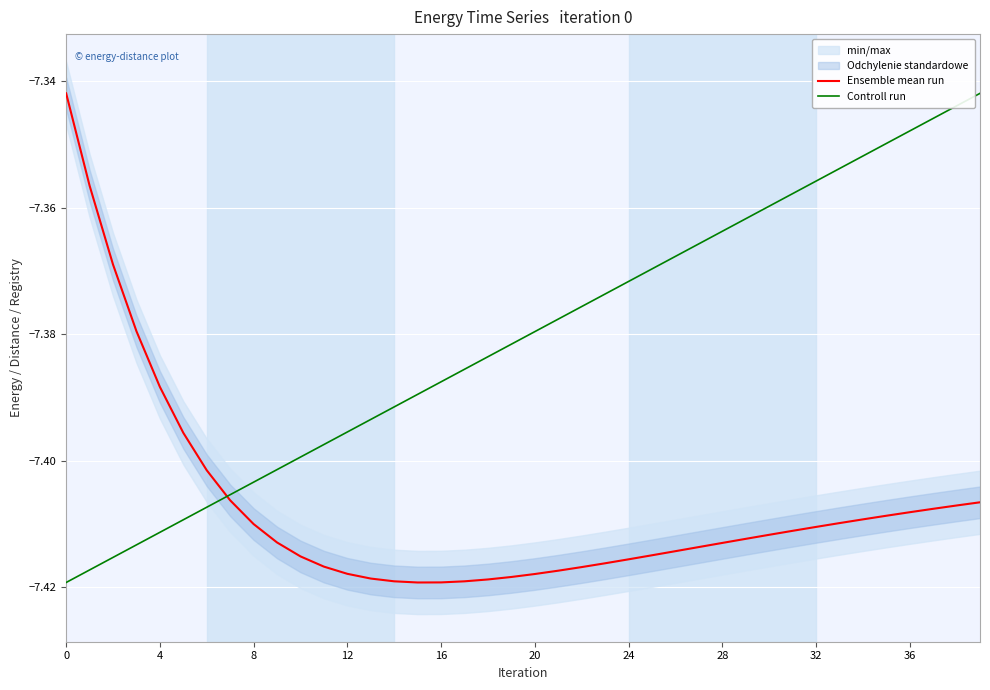

Reading left to right, transcribe all the data shown in this chart.

Ensemble mean run: -7.3	-7.4	-7.4	-7.4	-7.4	-7.4	-7.4	-7.4	-7.4	-7.4	-7.4	-7.4	-7.4	-7.4	-7.4	-7.4	-7.4	-7.4	-7.4	-7.4	-7.4	-7.4	-7.4	-7.4	-7.4	-7.4	-7.4	-7.4	-7.4	-7.4	-7.4	-7.4	-7.4	-7.4	-7.4	-7.4	-7.4	-7.4	-7.4	-7.4
Controll run: -7.4	-7.4	-7.4	-7.4	-7.4	-7.4	-7.4	-7.4	-7.4	-7.4	-7.4	-7.4	-7.4	-7.4	-7.4	-7.4	-7.4	-7.4	-7.4	-7.4	-7.4	-7.4	-7.4	-7.4	-7.4	-7.4	-7.4	-7.4	-7.4	-7.4	-7.4	-7.4	-7.4	-7.4	-7.4	-7.3	-7.3	-7.3	-7.3	-7.3